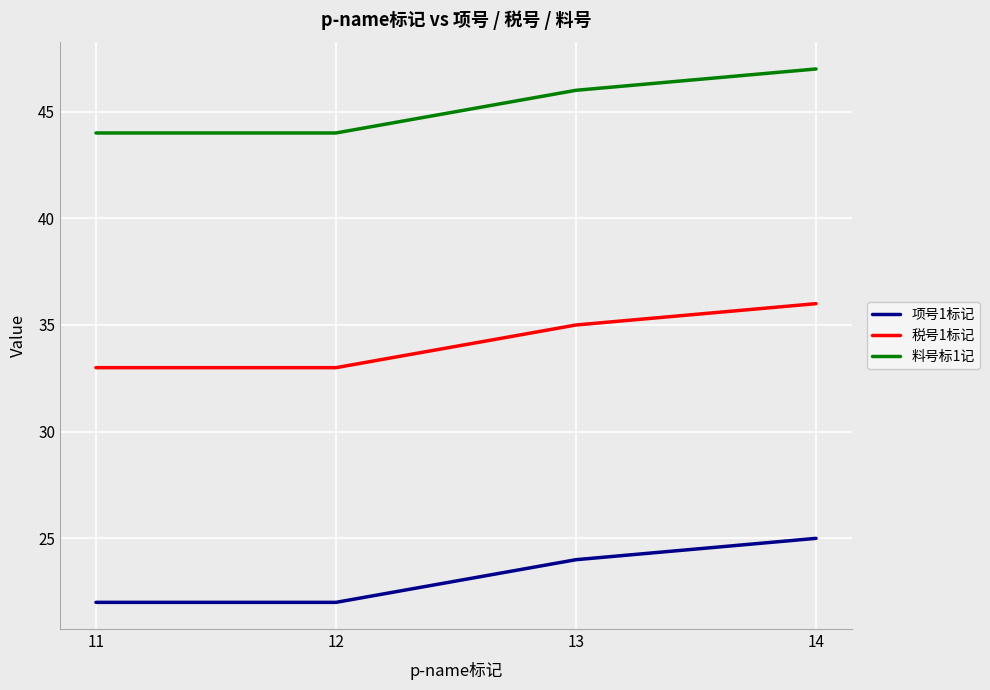

What is the spread (max minus min) of values at 12?

22